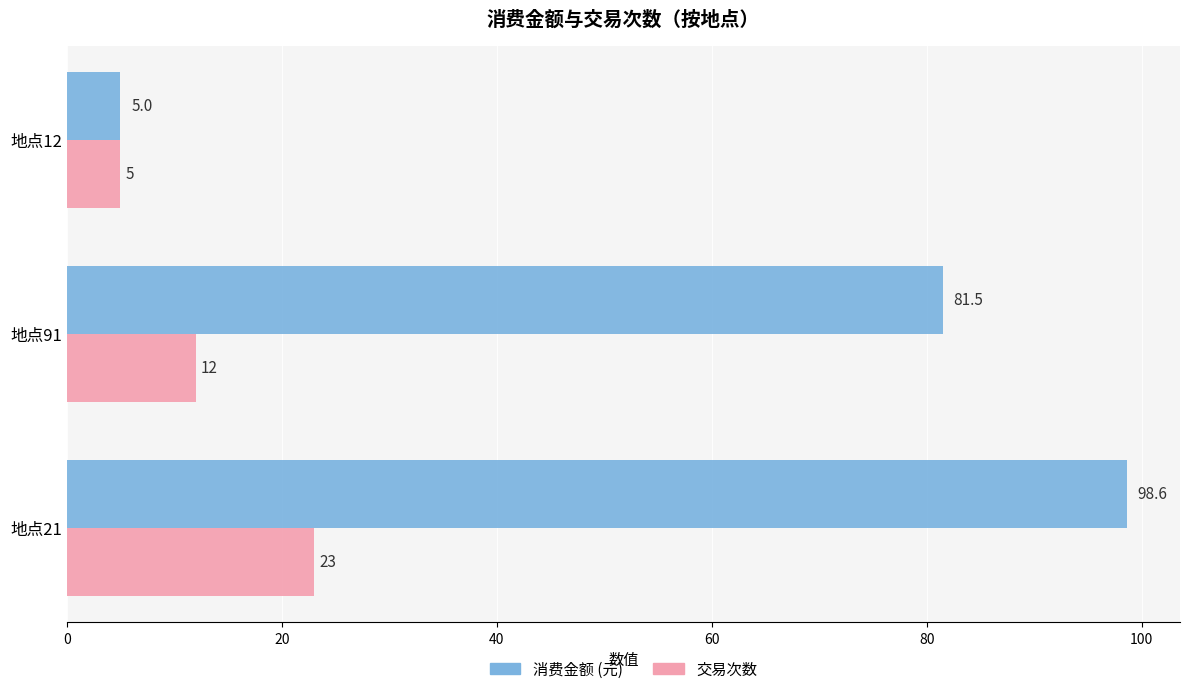

Rank the categories by 消费金额 (元) value from lowest to highest.

地点12, 地点91, 地点21